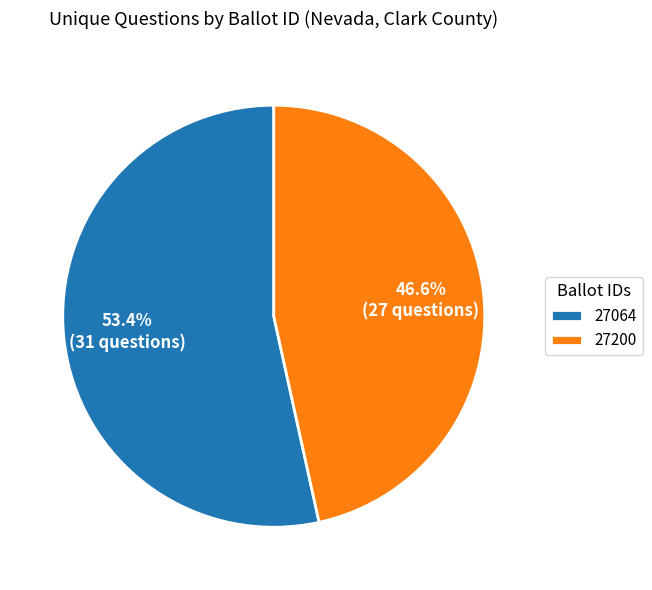

How many slices are in this pie chart?

2